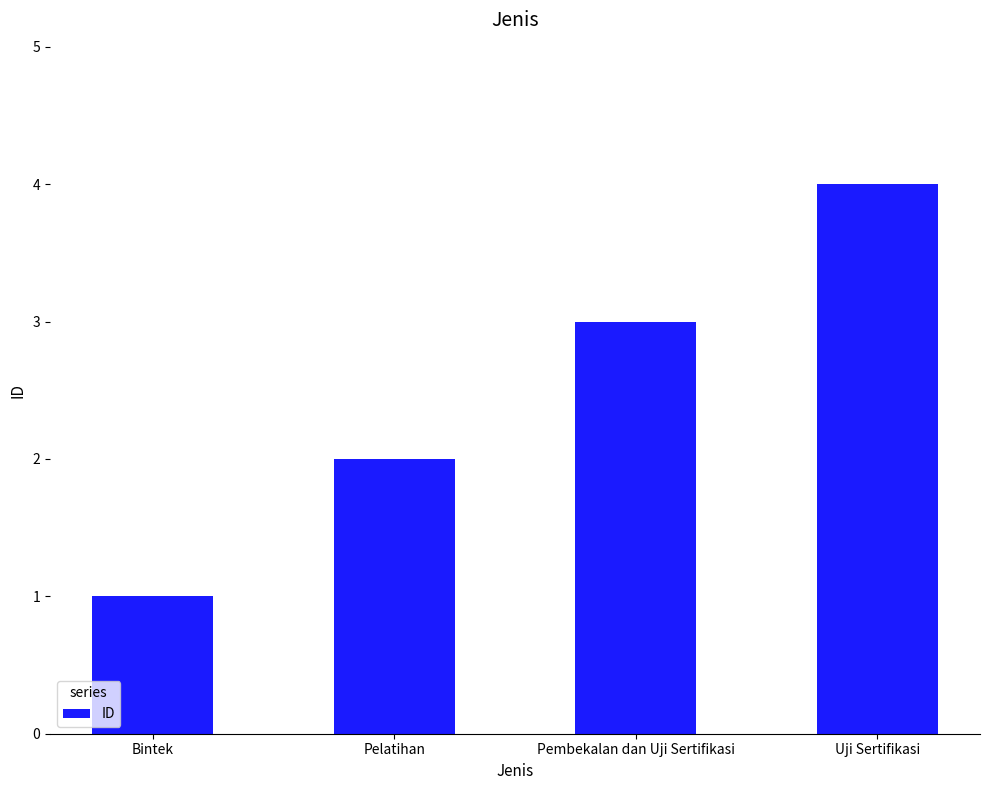

How many data points does each series have?

4